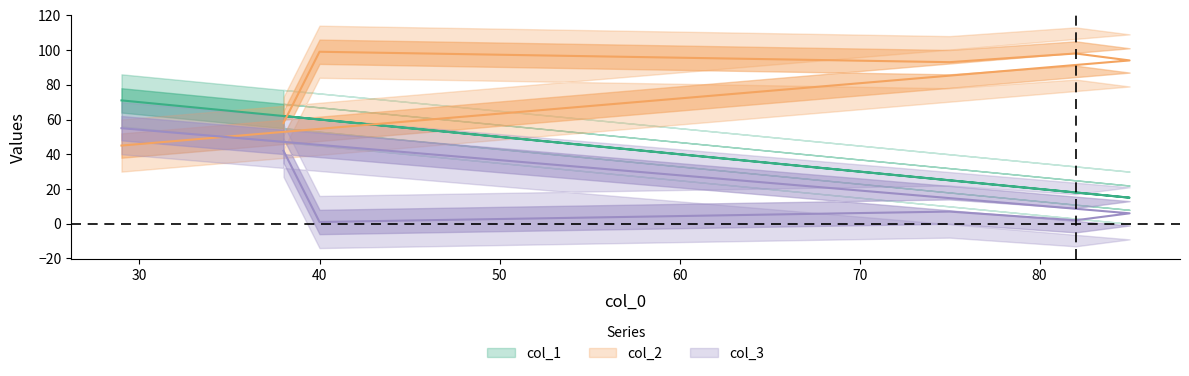

Is it true that col_2 equals 93 at 75?

True